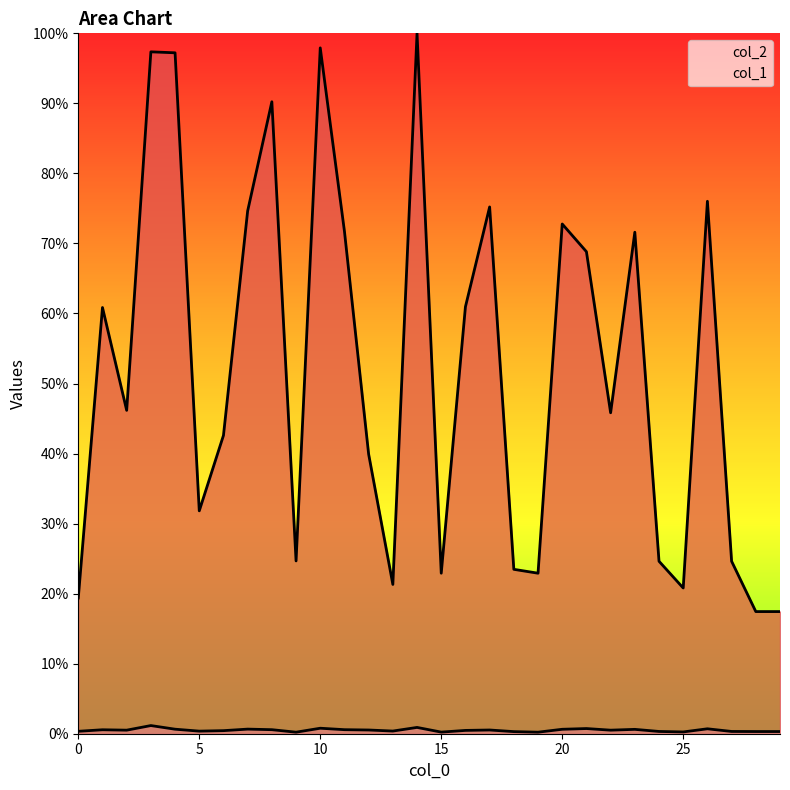

What is the spread (max minus min) of values at 26?

75.3